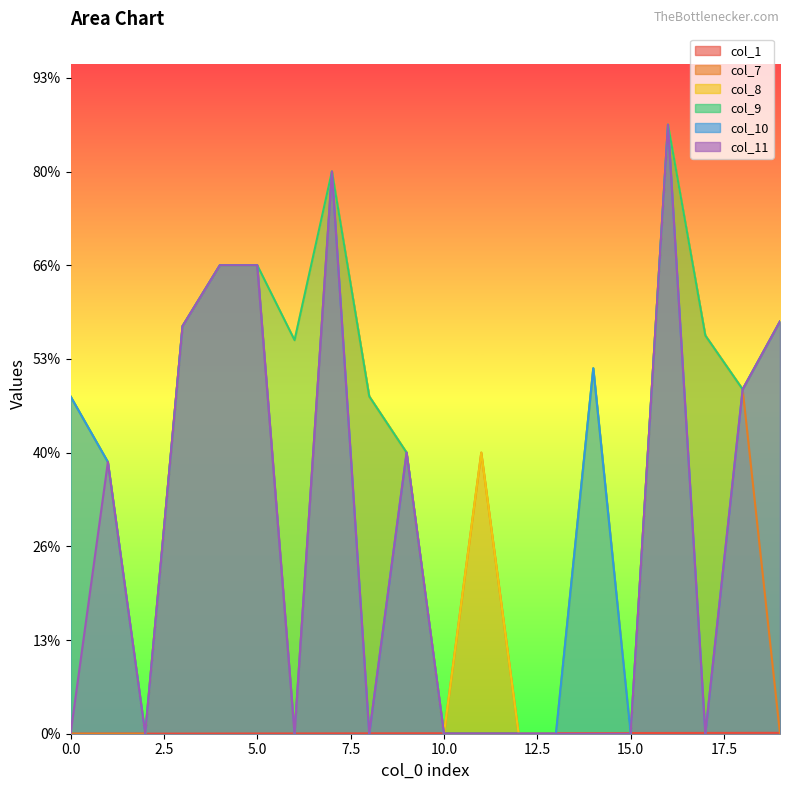

Which has a higher value, 11 or 15?

15